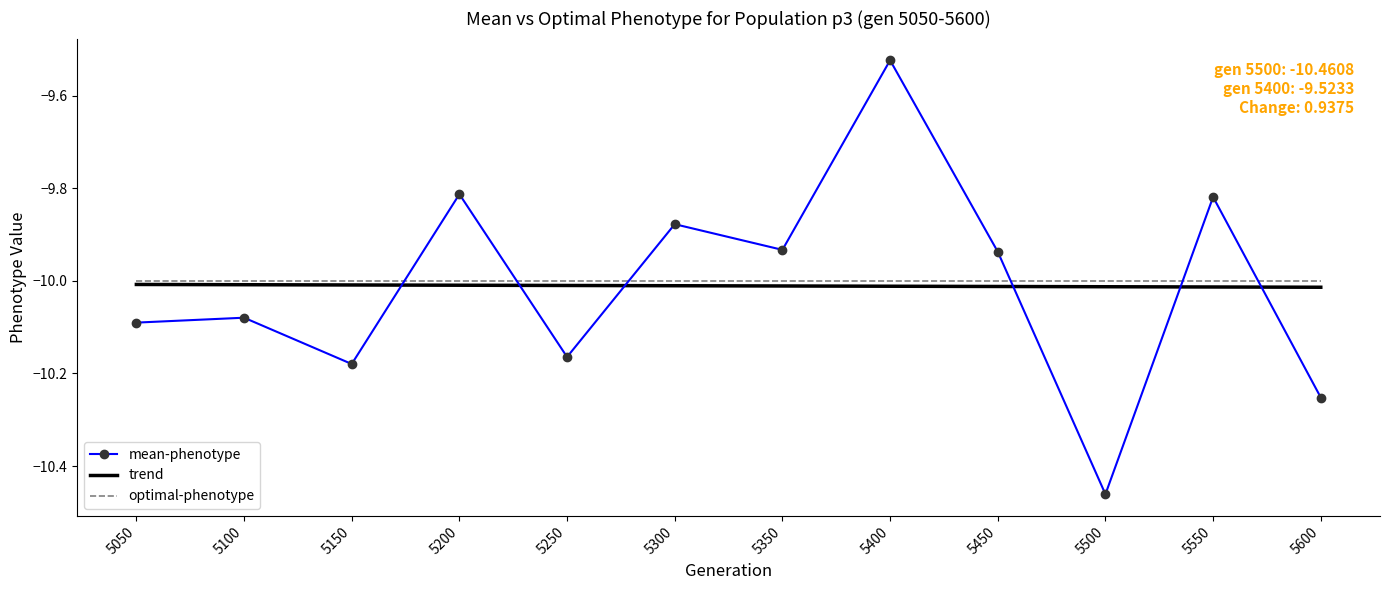

Is it true that mean-phenotype equals -4.2 at 5300?

False